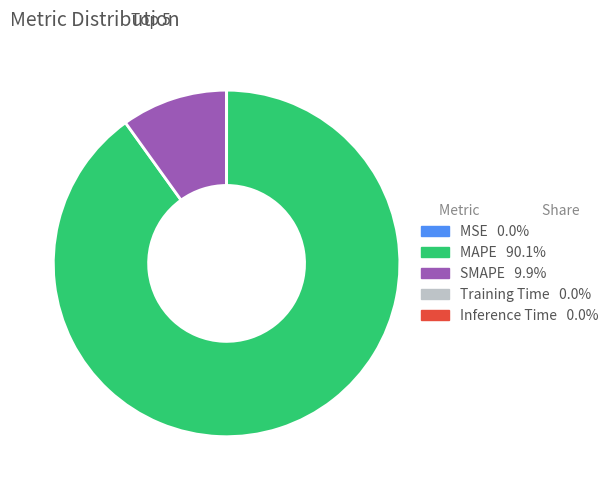

Which slice is the largest?

MAPE